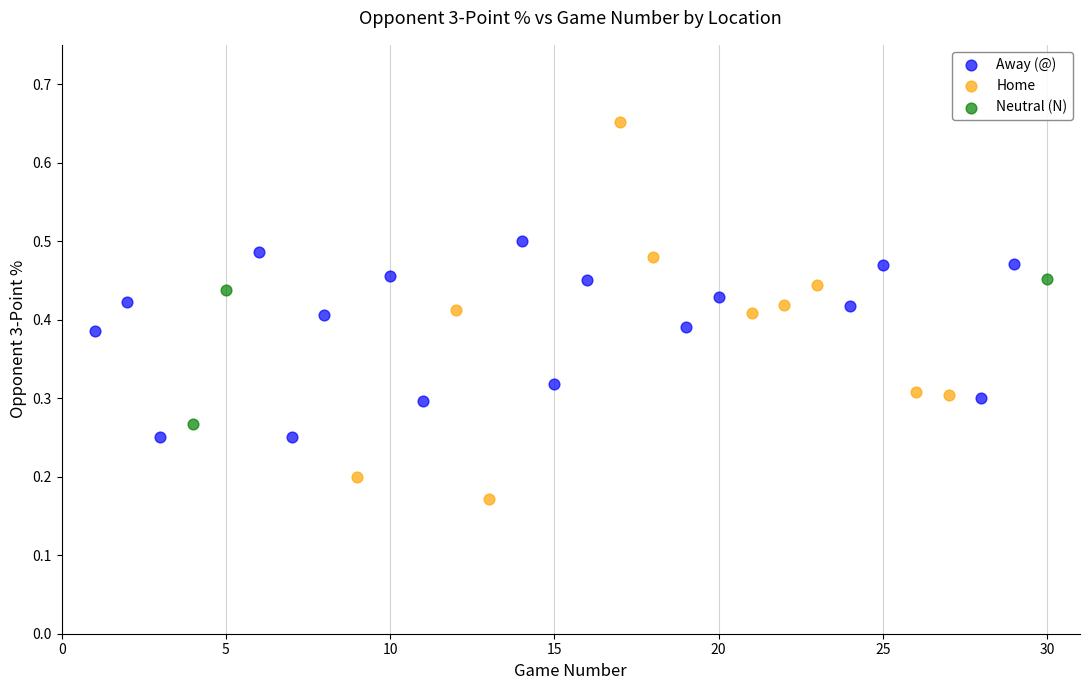

Which series reaches the maximum Y coordinate?

Home